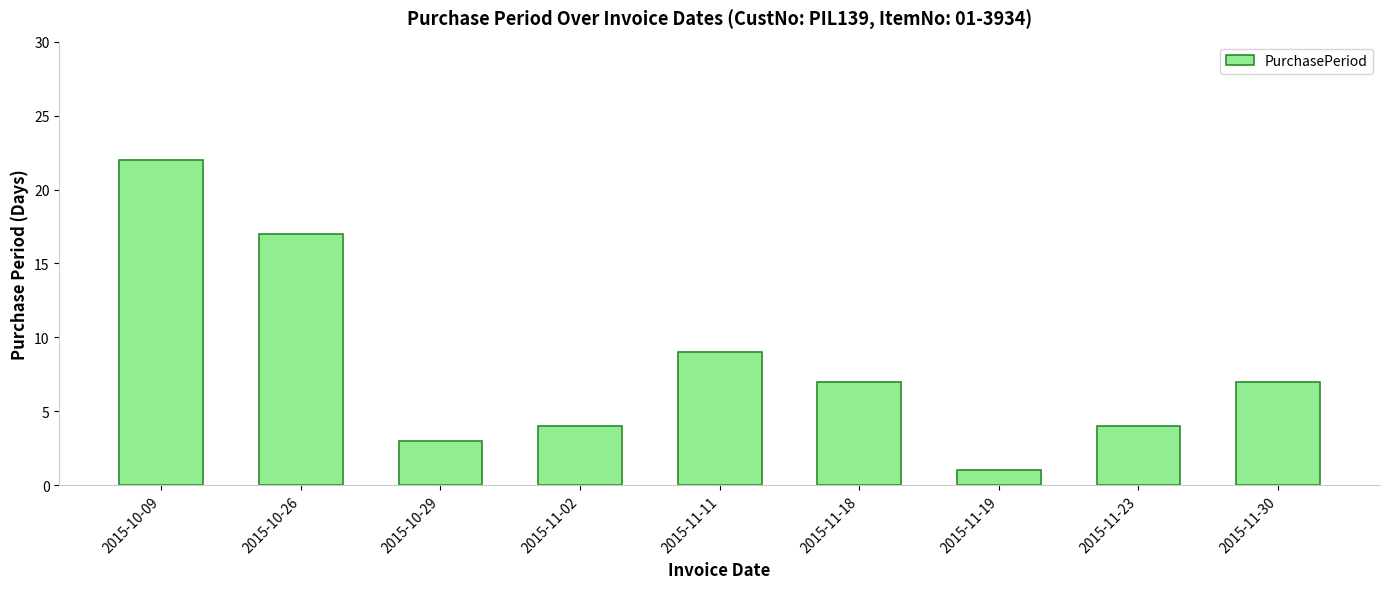

Approximately how many times larger is the value at 2015-10-09 compared to 2015-10-26?

1.3